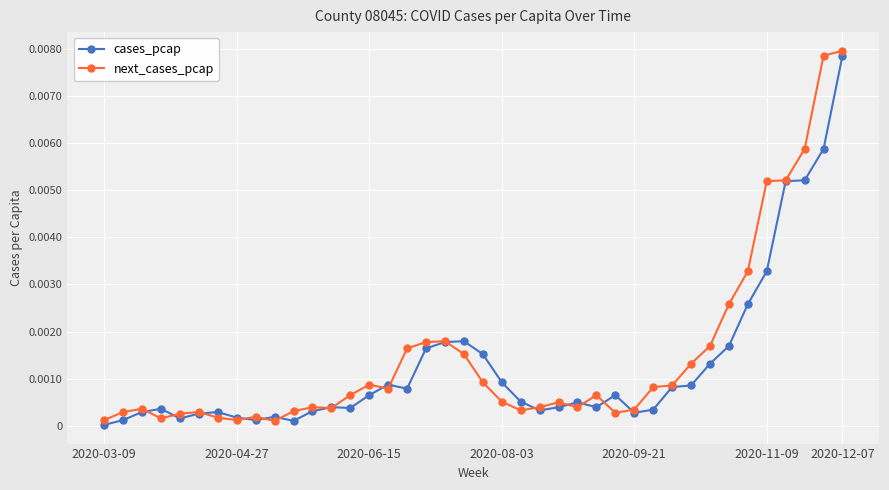

At how many categories does at least one series exceed 0?

40